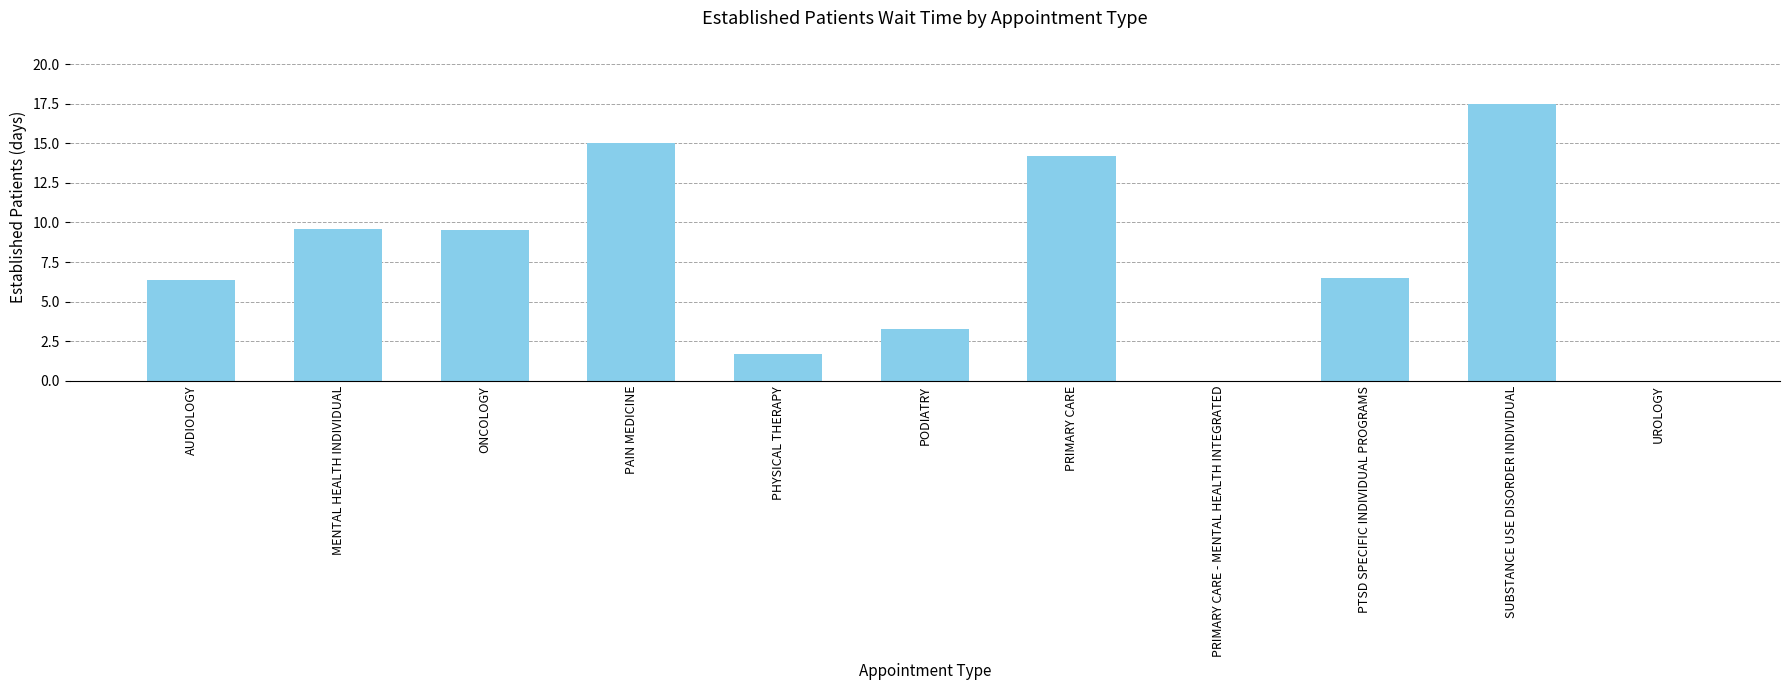

Approximately how many times larger is the value at ONCOLOGY compared to MENTAL HEALTH INDIVIDUAL?

1.0